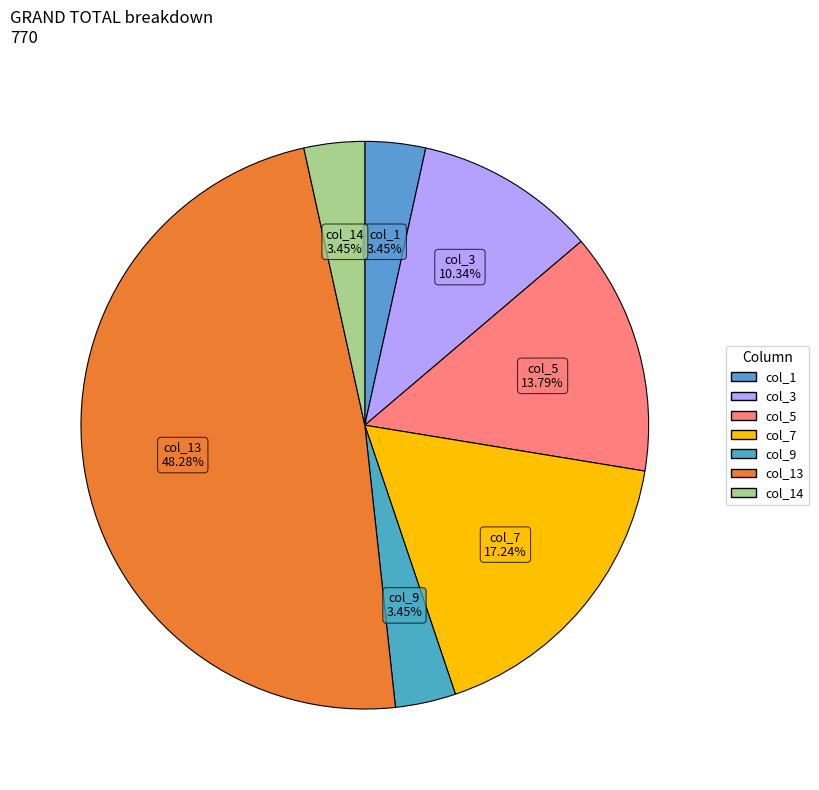

Is col_14 the majority of the pie?

No